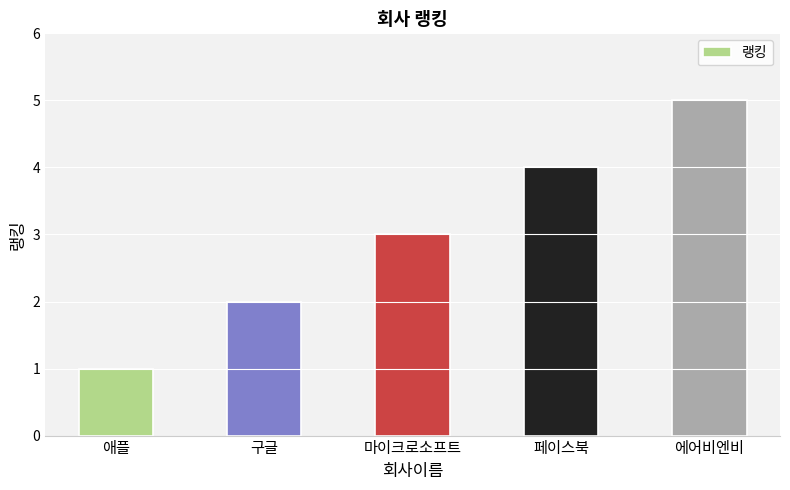

How many categories are shown in the chart?

5